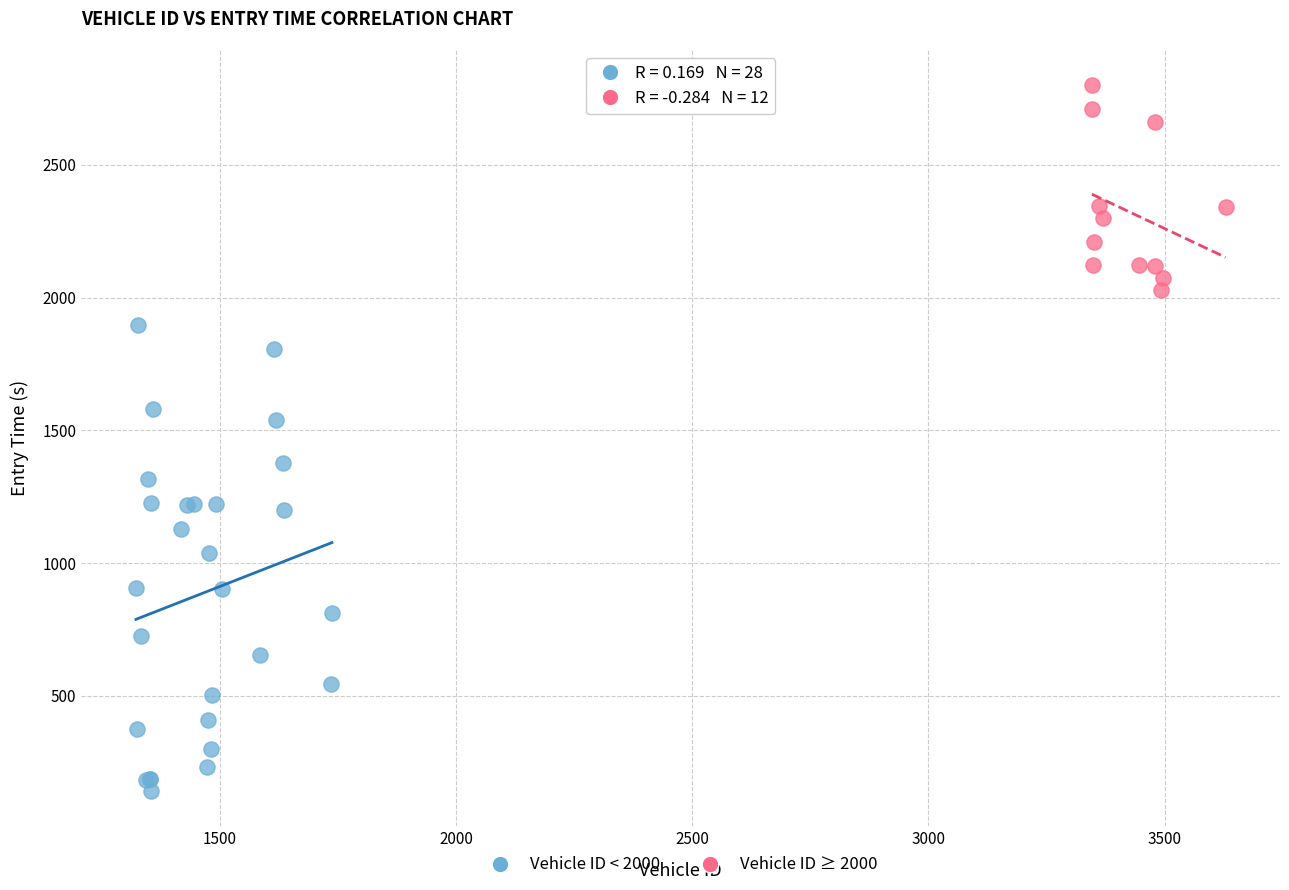

Which series contains the lowest Y value?

Vehicle ID < 2000